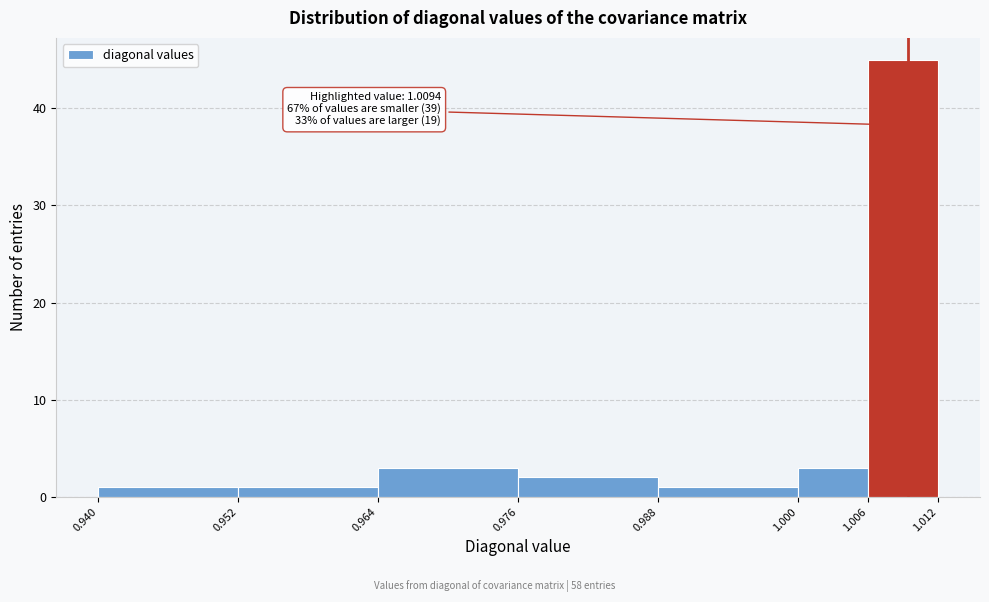

Which range on the x-axis has the tallest bar?

1.006 to 1.012